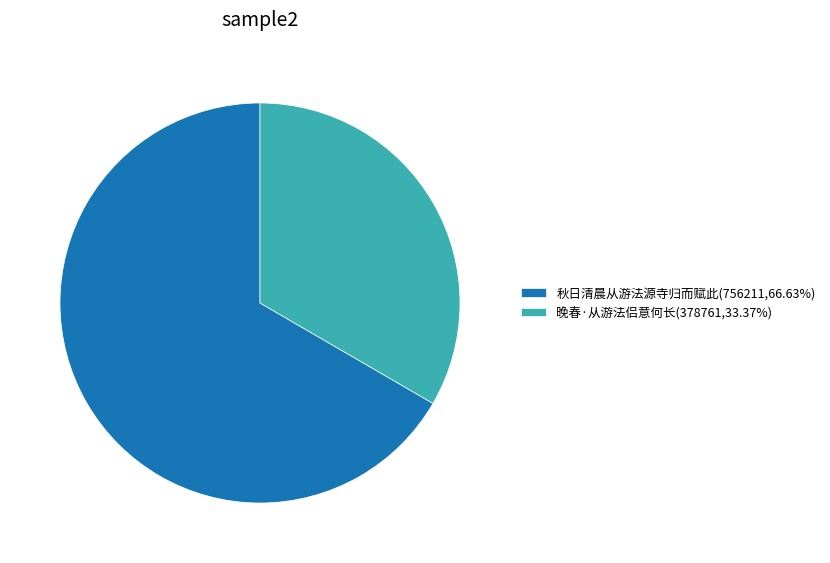

Between 秋日清晨从游法源寺归而赋此 and 晚春·从游法侣意何长, which is larger?

秋日清晨从游法源寺归而赋此